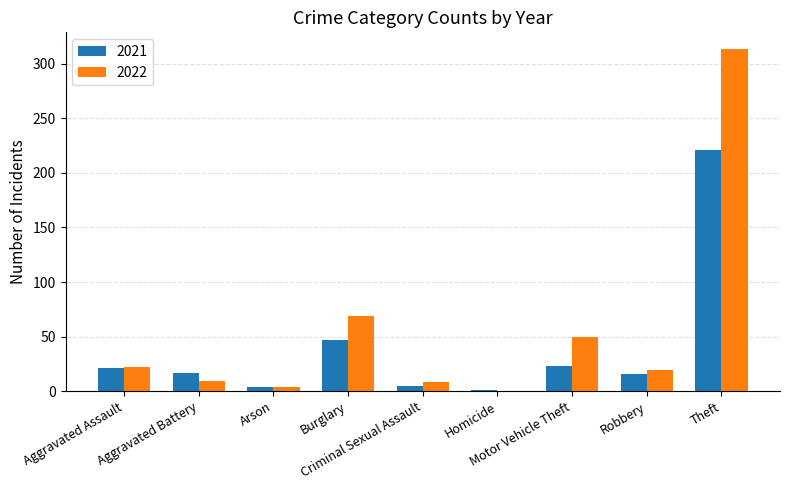

Which series has the widest spread of values?

2022